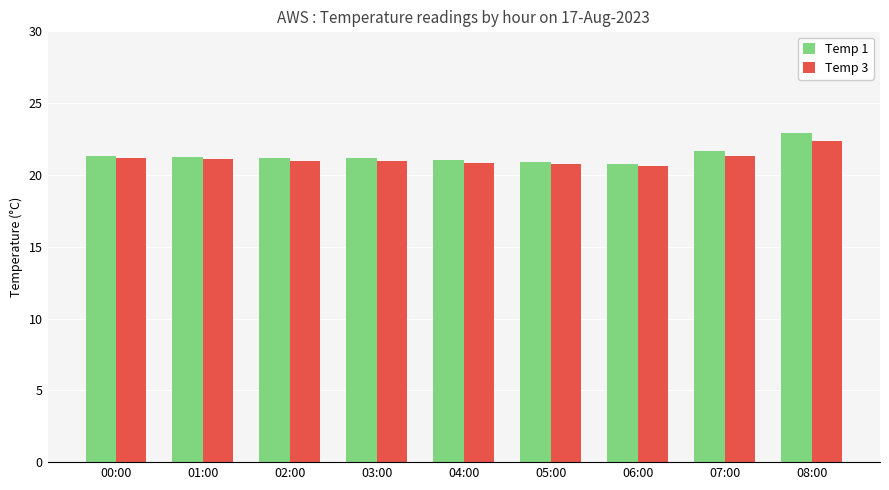

True or false: Temp 3 has a value of 37.4 at 03:00.

False